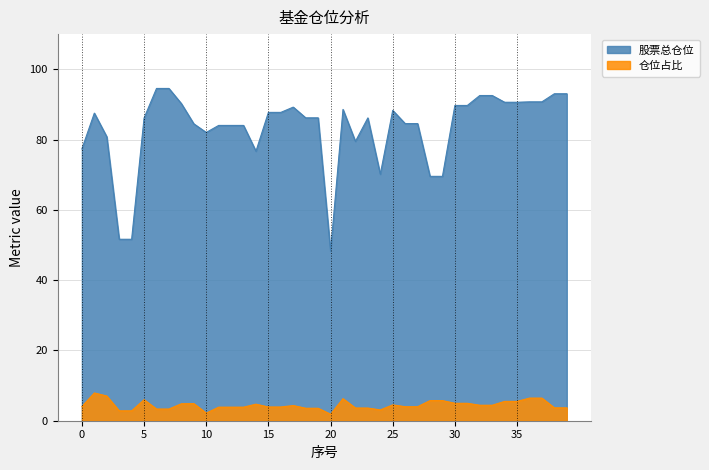

The 仓位占比 series shows 5.5 at 16. True or false?

False